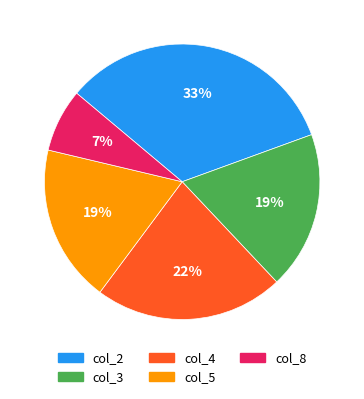

Does any single category account for the majority?

No